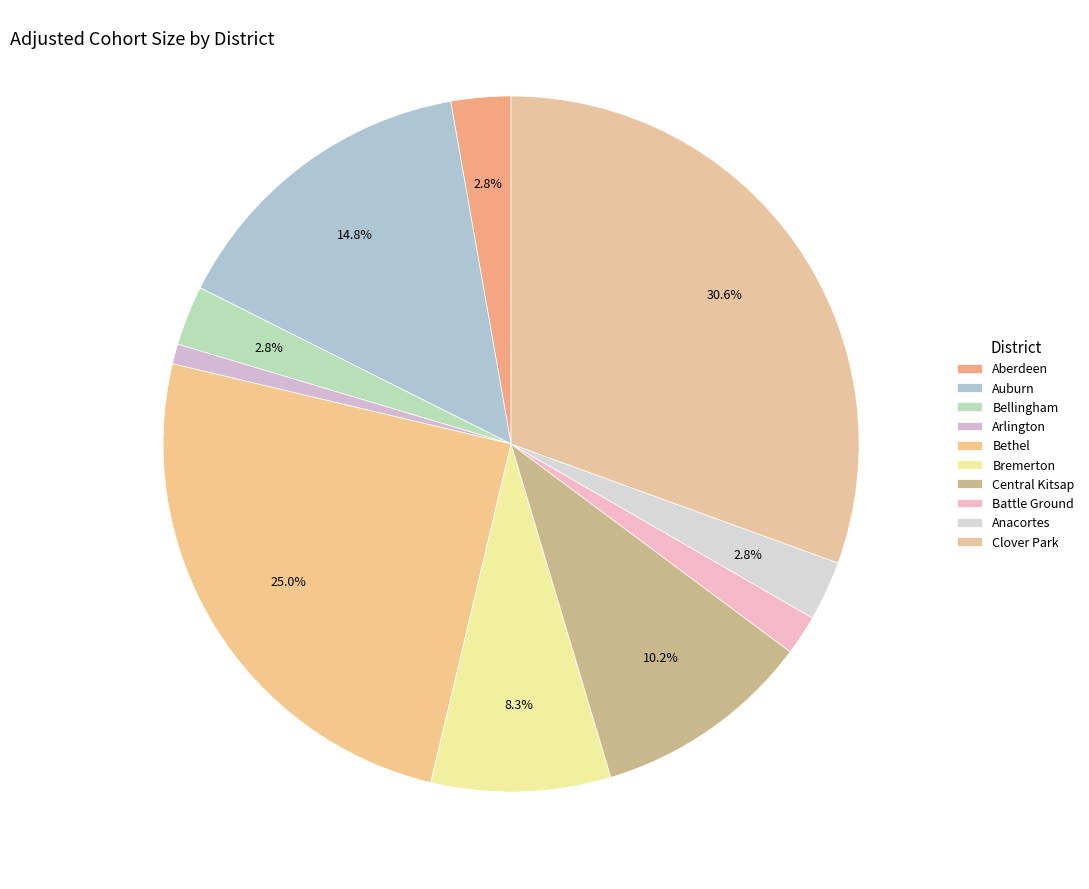

To the nearest percent, what percentage of the pie is Clover Park?

31%